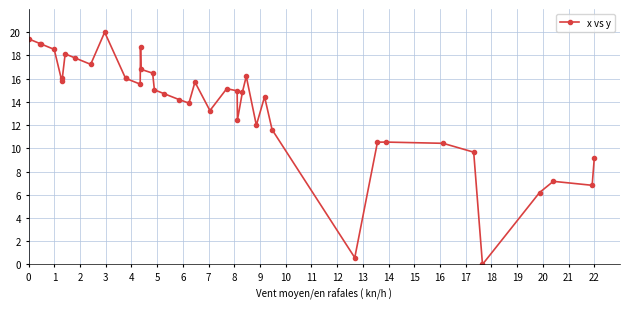

Is this an area chart (filled region under the line)?

No